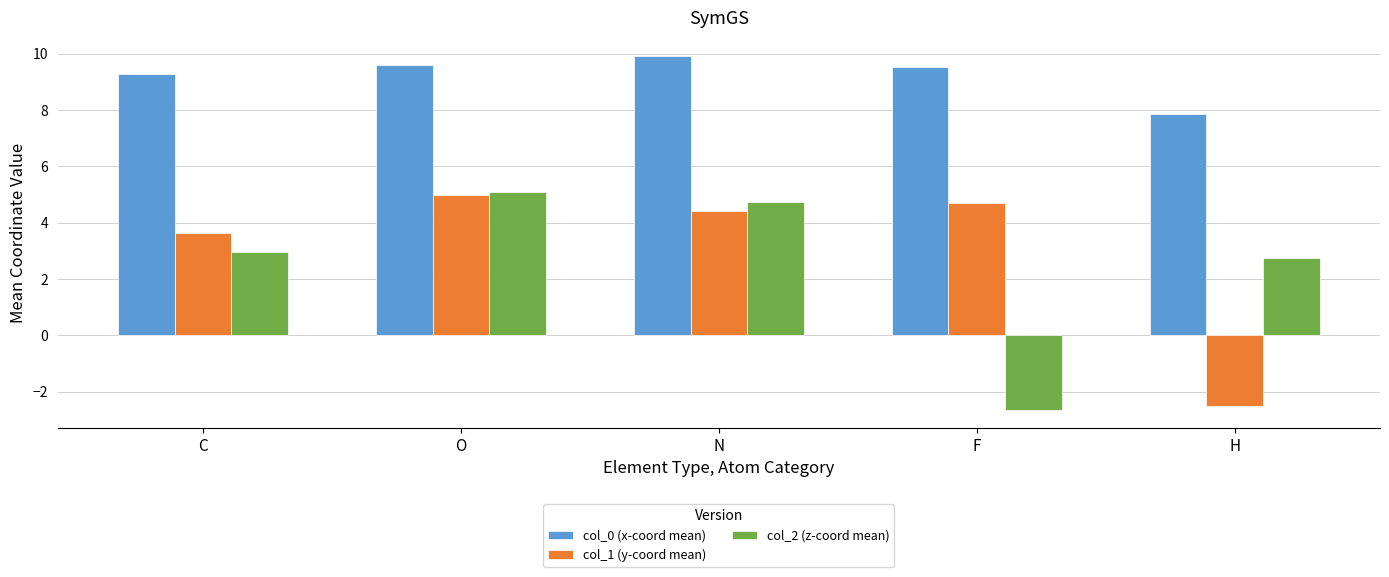

What value does the col_2 (z-coord mean) series have at N?

4.7